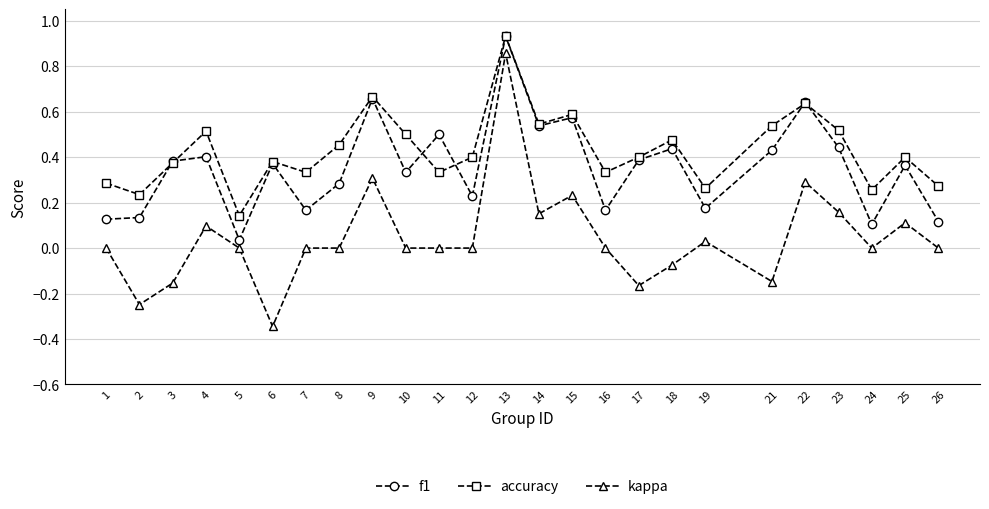

True or false: accuracy and kappa intersect in this chart.

False